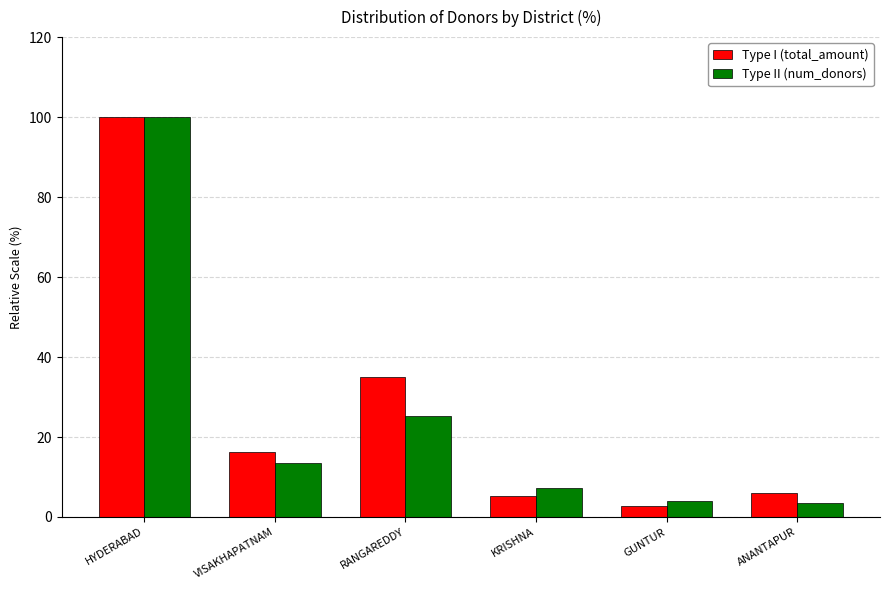

What position from the right is RANGAREDDY?

4